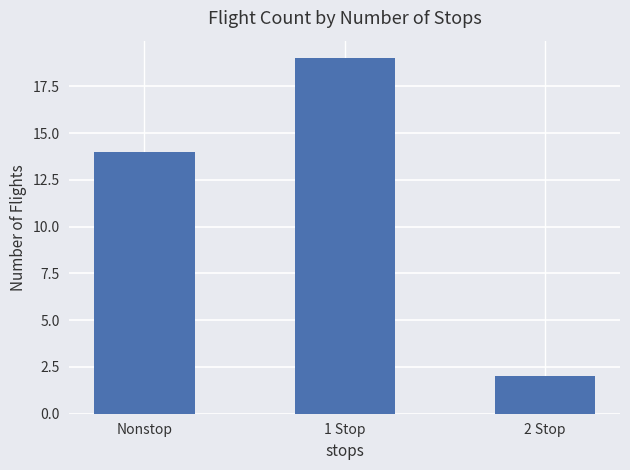

What is the label of the 3rd bar from the right?

Nonstop